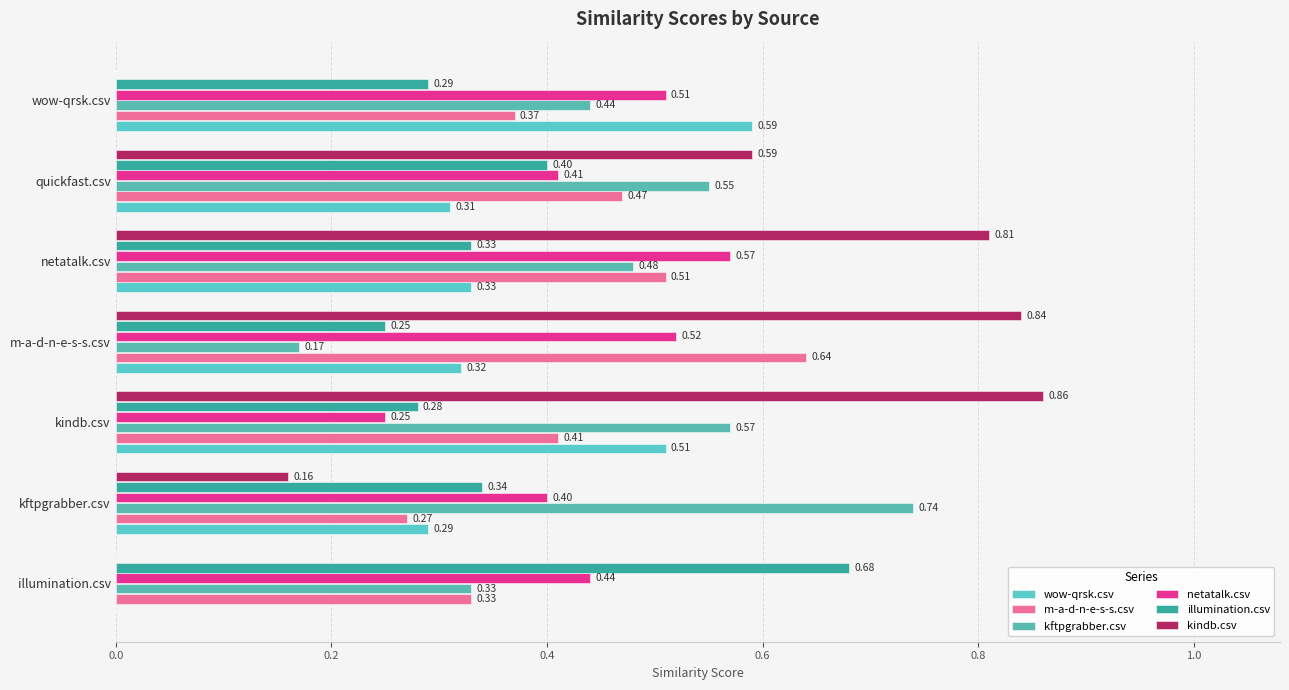

What is the average value of the wow-qrsk.csv series?

0.3